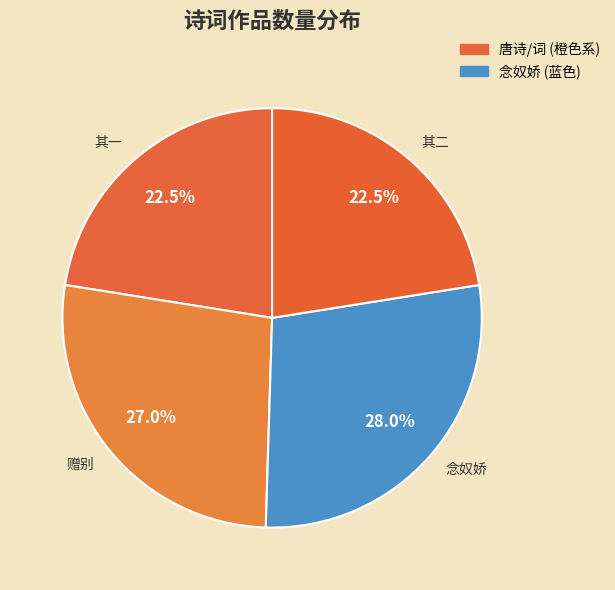

Is there any slice that represents more than half of the pie?

No